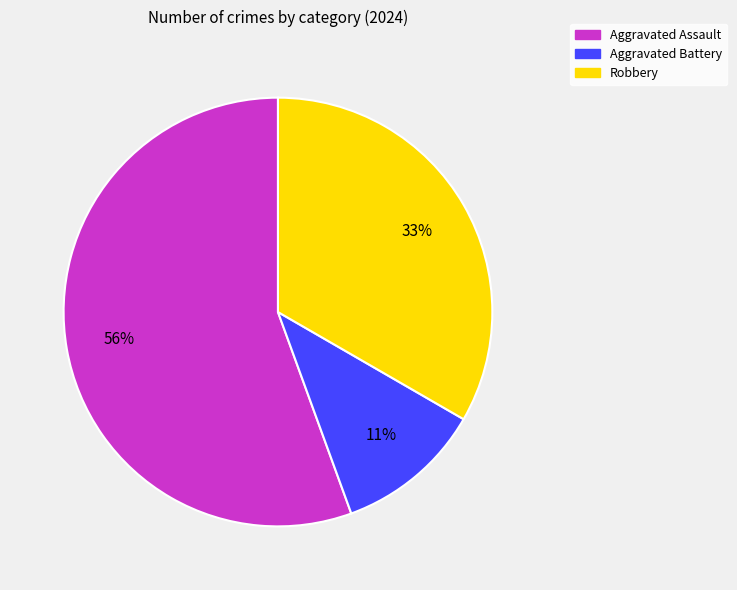

Which category has the smallest portion of the pie?

Aggravated Battery